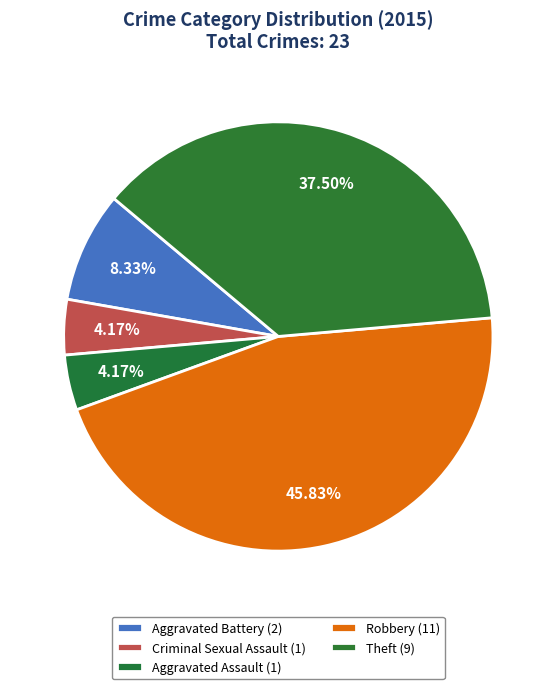

How many segments does this pie chart have?

5